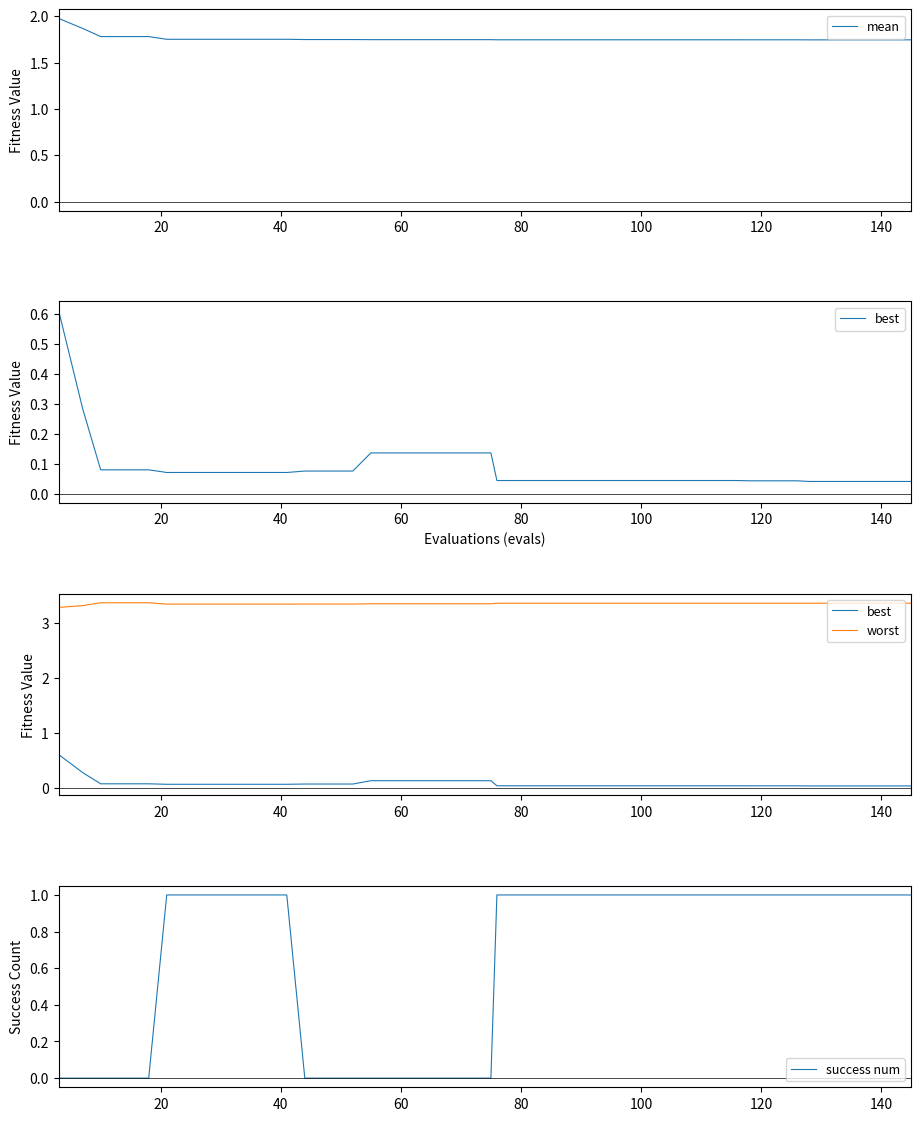

What is the average value of the best series?

0.1